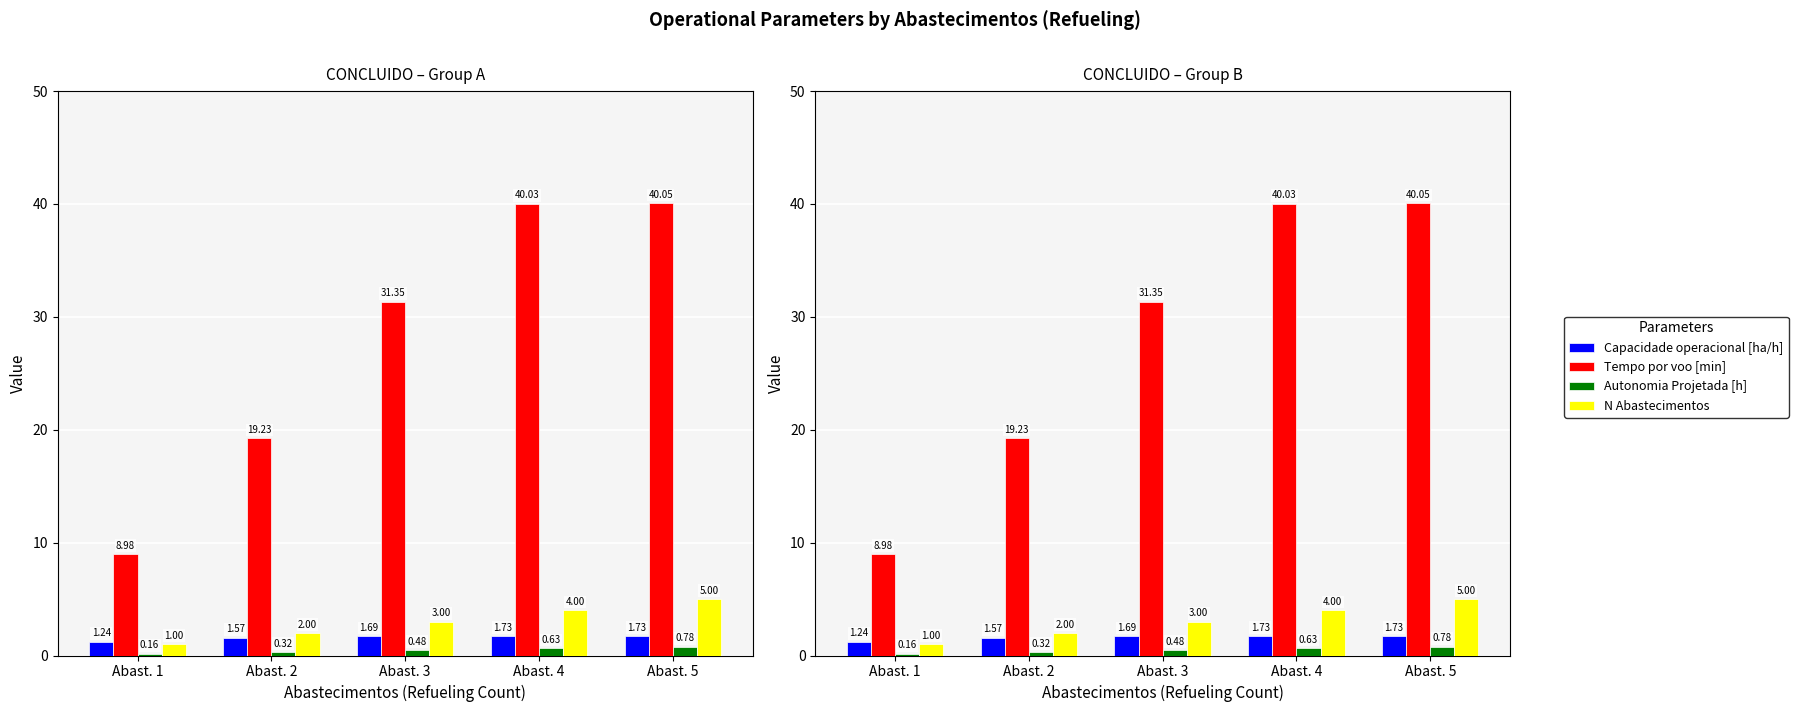

Reading left to right, list all the values displayed in this chart.

Capacidade operacional [ha/h]: Abast. 1=1.2	Abast. 2=1.6	Abast. 3=1.7	Abast. 4=1.7	Abast. 5=1.7
Tempo por voo [min]: Abast. 1=9.0	Abast. 2=19.2	Abast. 3=31.4	Abast. 4=40.0	Abast. 5=40.0
Autonomia Projetada [h]: Abast. 1=0.2	Abast. 2=0.3	Abast. 3=0.5	Abast. 4=0.6	Abast. 5=0.8
N Abastecimentos: Abast. 1=1.0	Abast. 2=2.0	Abast. 3=3.0	Abast. 4=4.0	Abast. 5=5.0